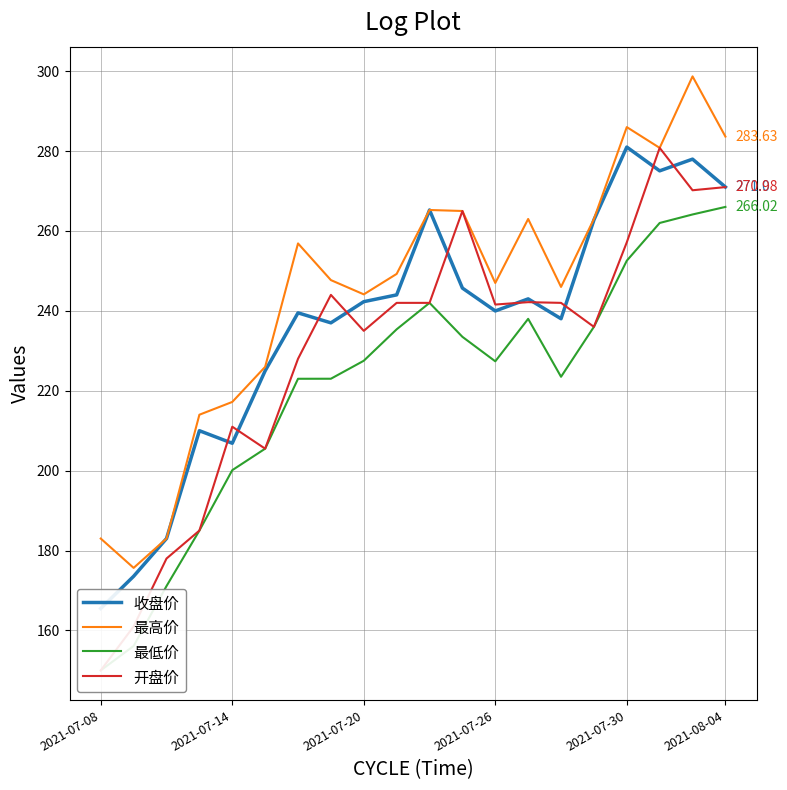

True or false: 最高价 and 开盘价 cross at least once.

False